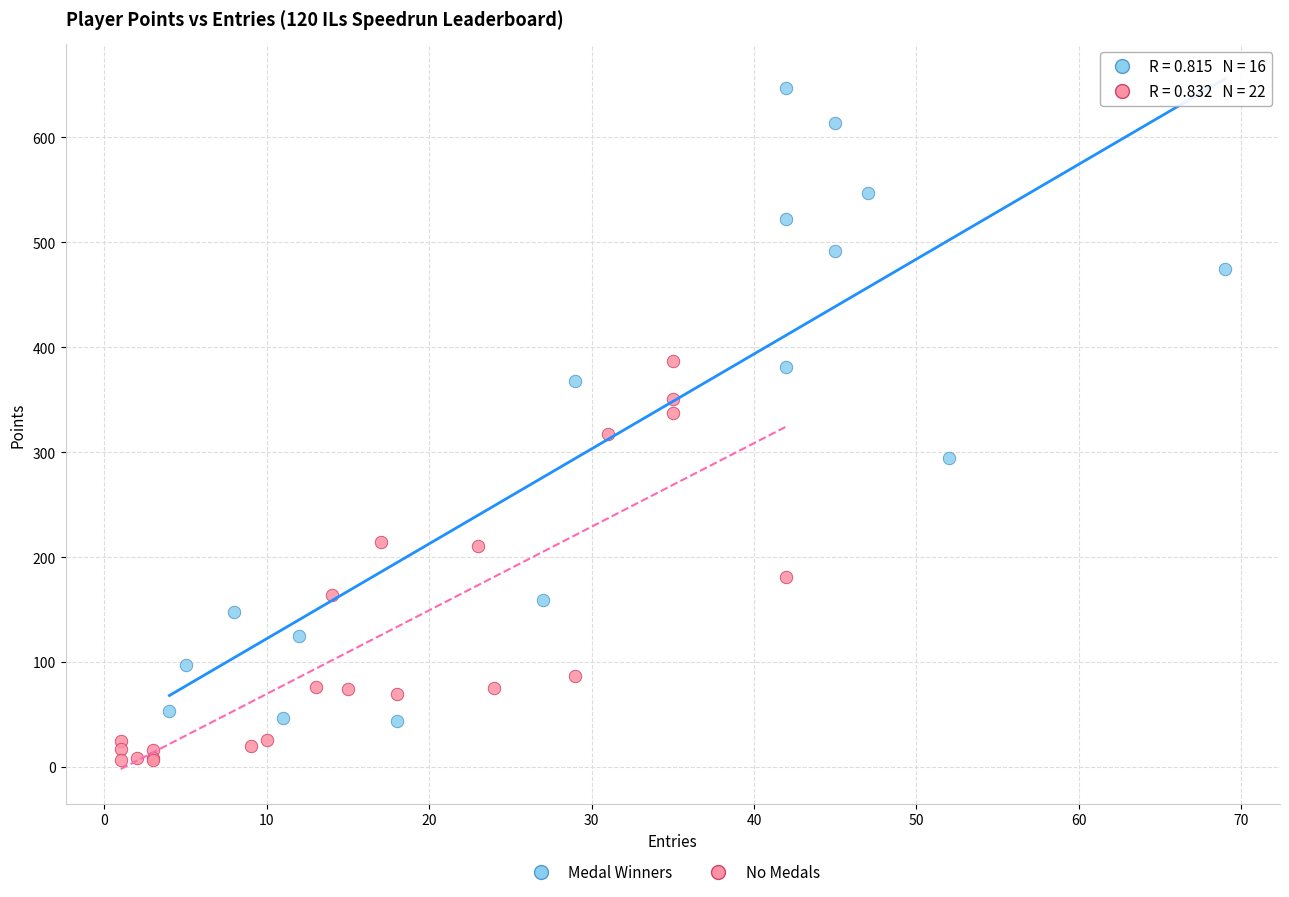

Which series contains the highest Y value?

Medal Winners